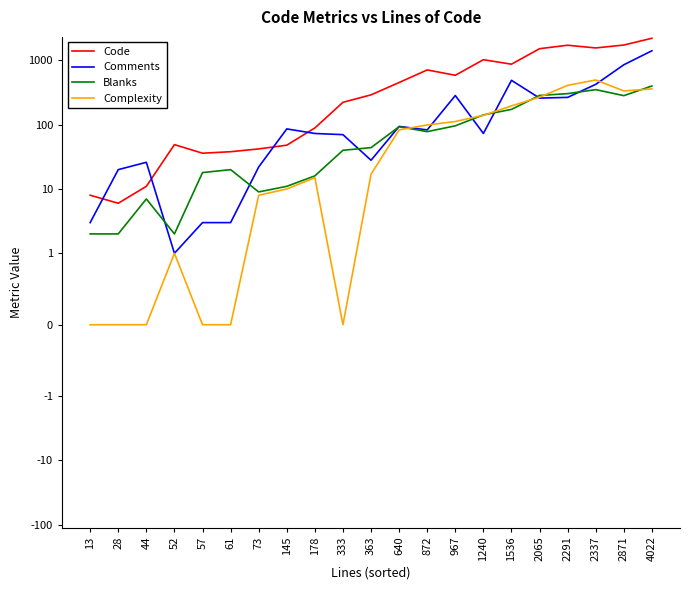

At which label does Code first exceed 291?

640